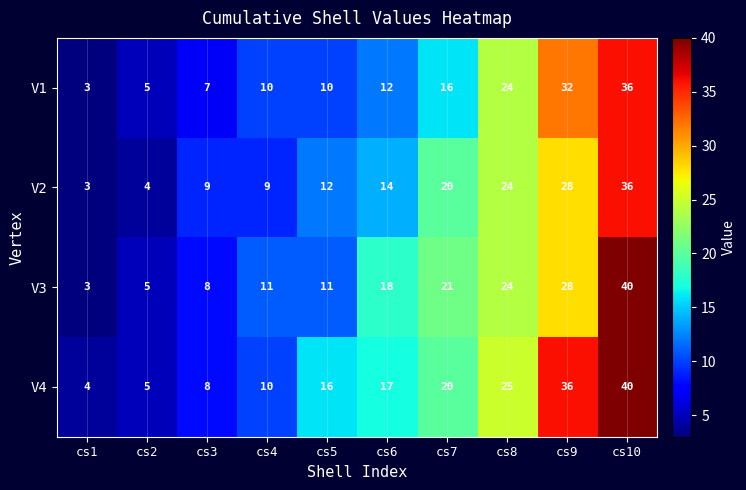

How many data points in V2 are less than 14?

5